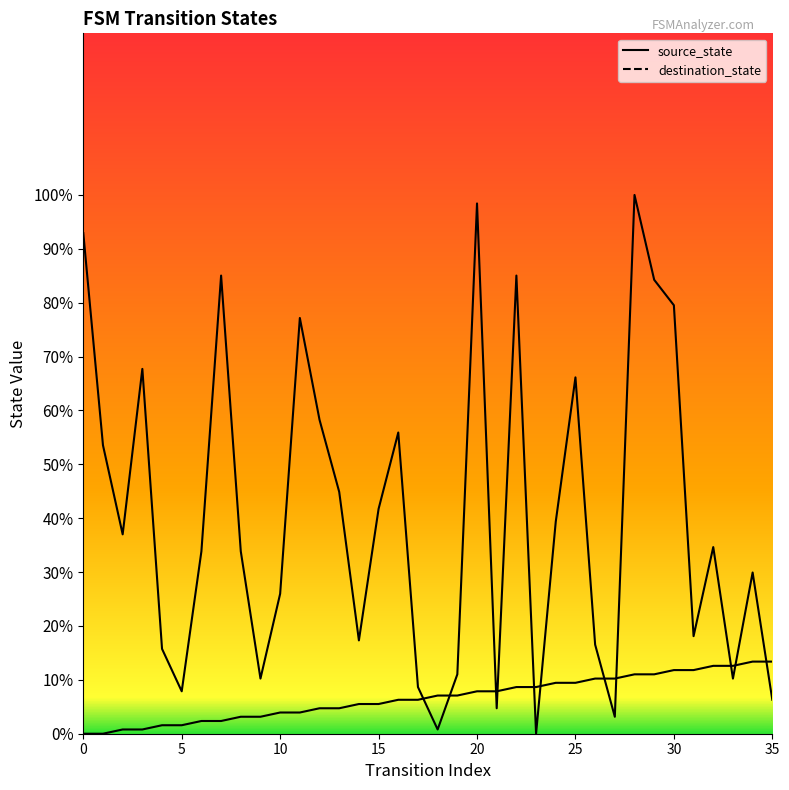

How many lines are shown in the chart?

2